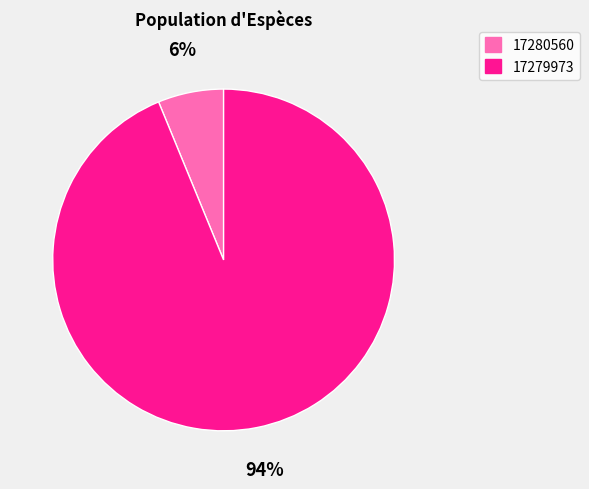

To the nearest percent, what portion does 17279973 represent?

94%